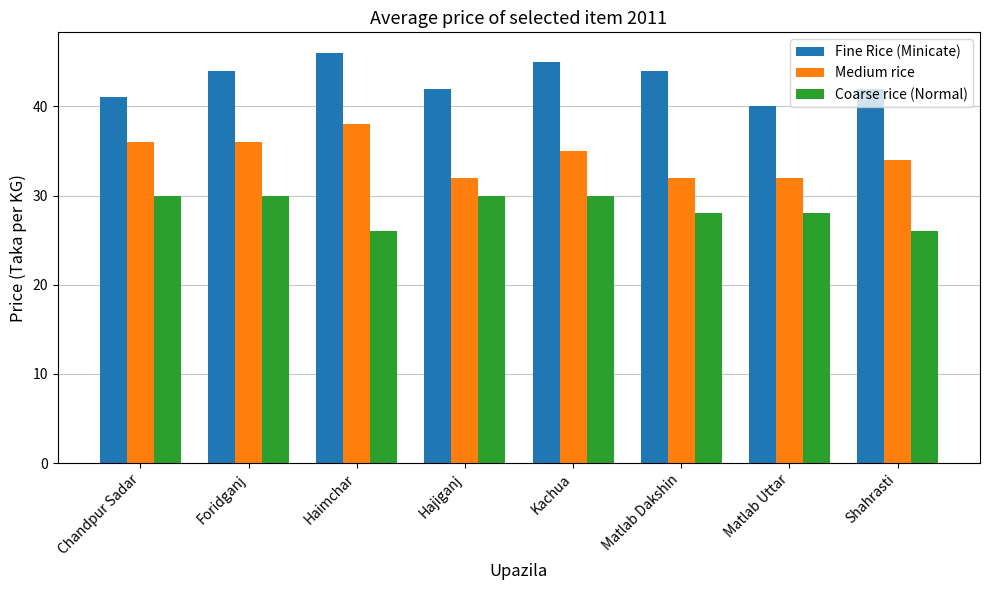

The value of Coarse rice (Normal) at Hajiganj is 47. True or false?

False